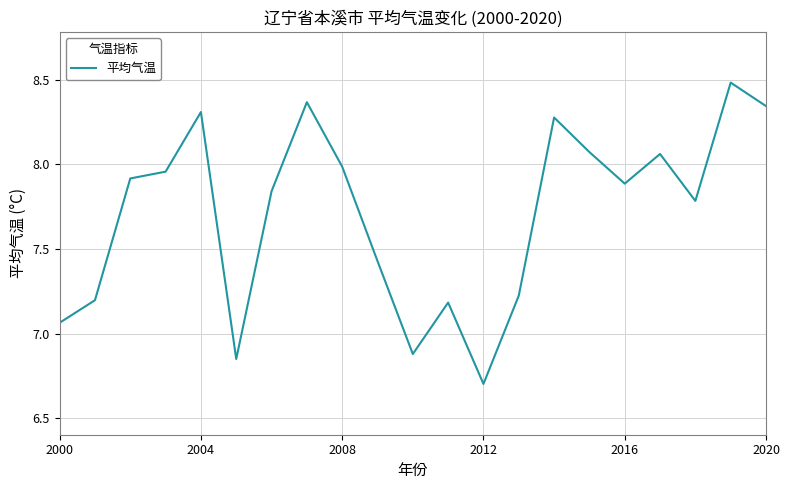

What is the maximum value shown in the chart?

8.5